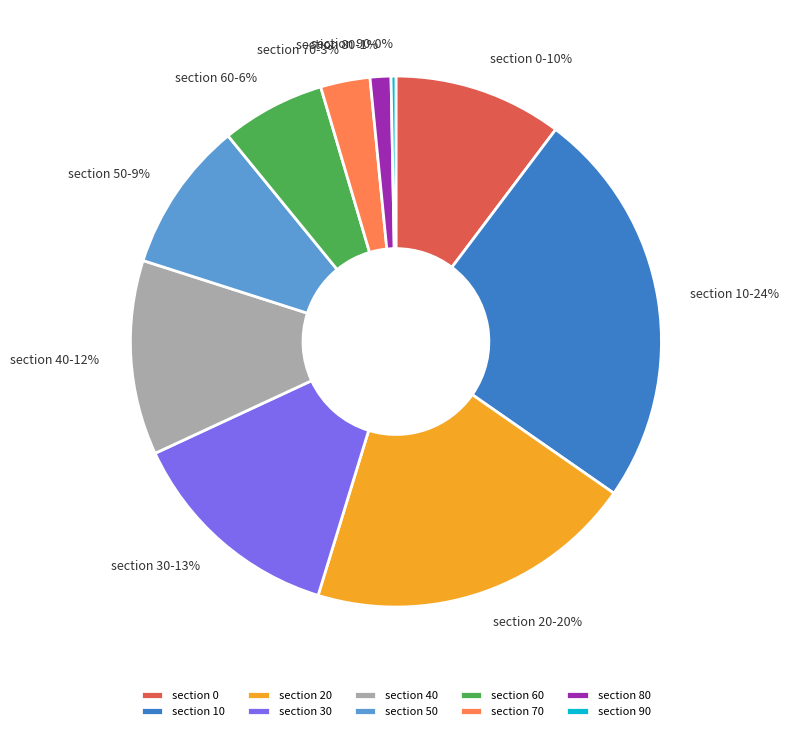

Is the sum of section 20 and section 70 greater than half?

No